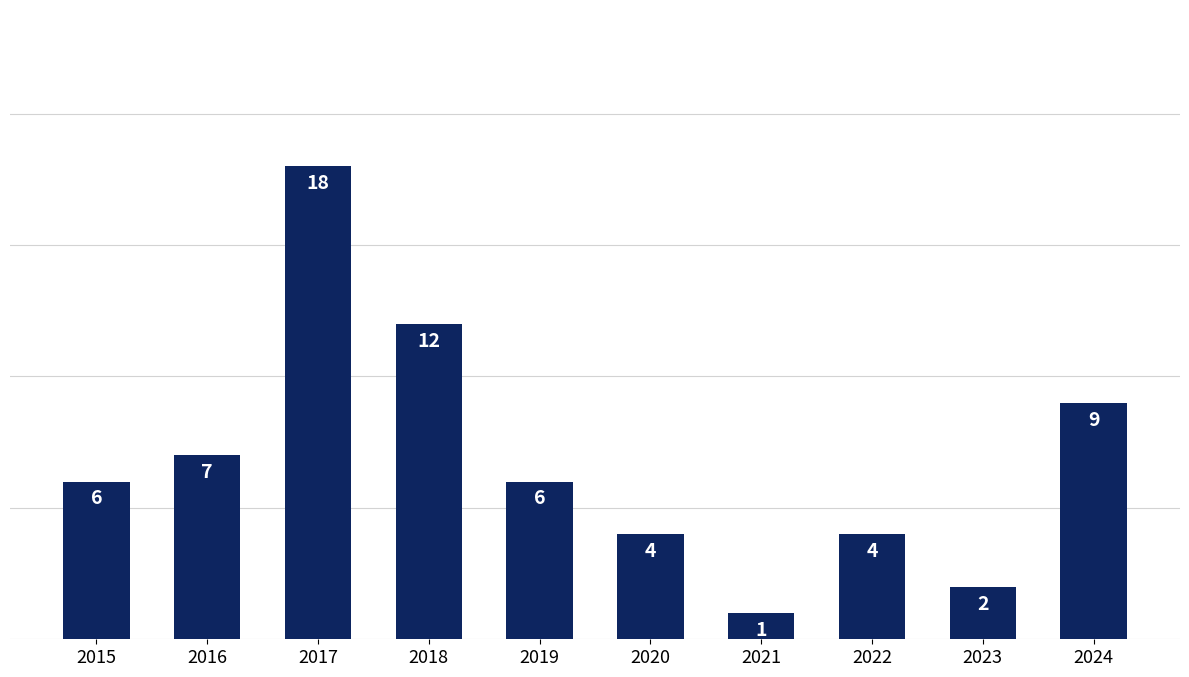

At which label is the value closest to 9?

2024